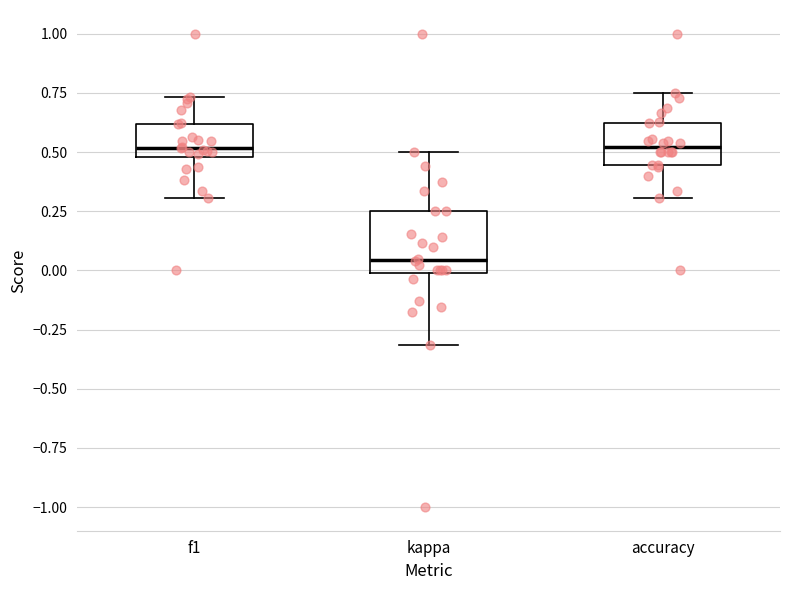

Where is the upper edge of the box for kappa on the y-axis? The values are not printed on the chart, so give them approximately, as read against the axis.

0.25